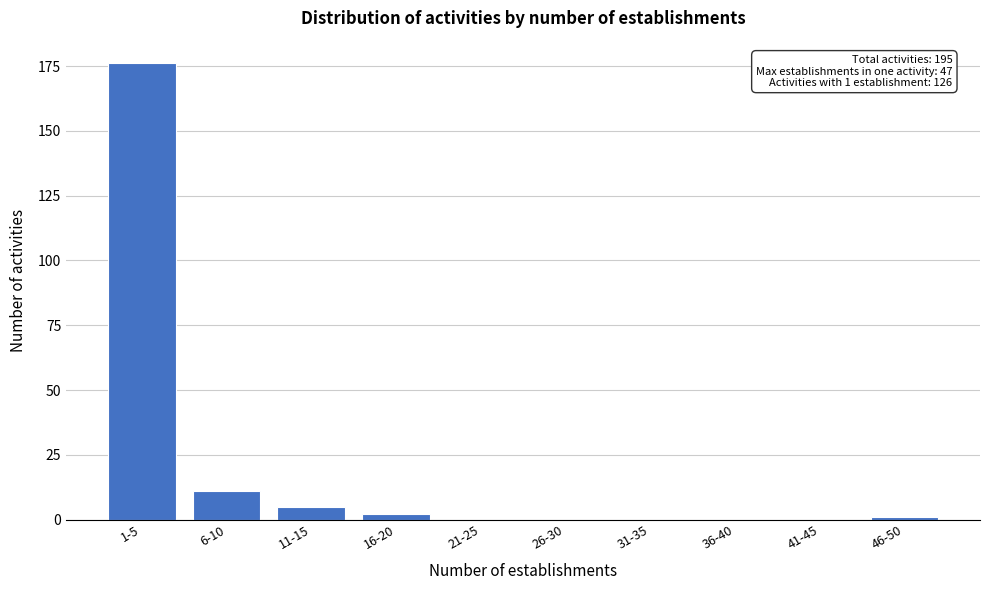

Reading right to left, extract all data points from this chart.

46-50=1	41-45=0	36-40=0	31-35=0	26-30=0	21-25=0	16-20=2	11-15=5	6-10=11	1-5=176